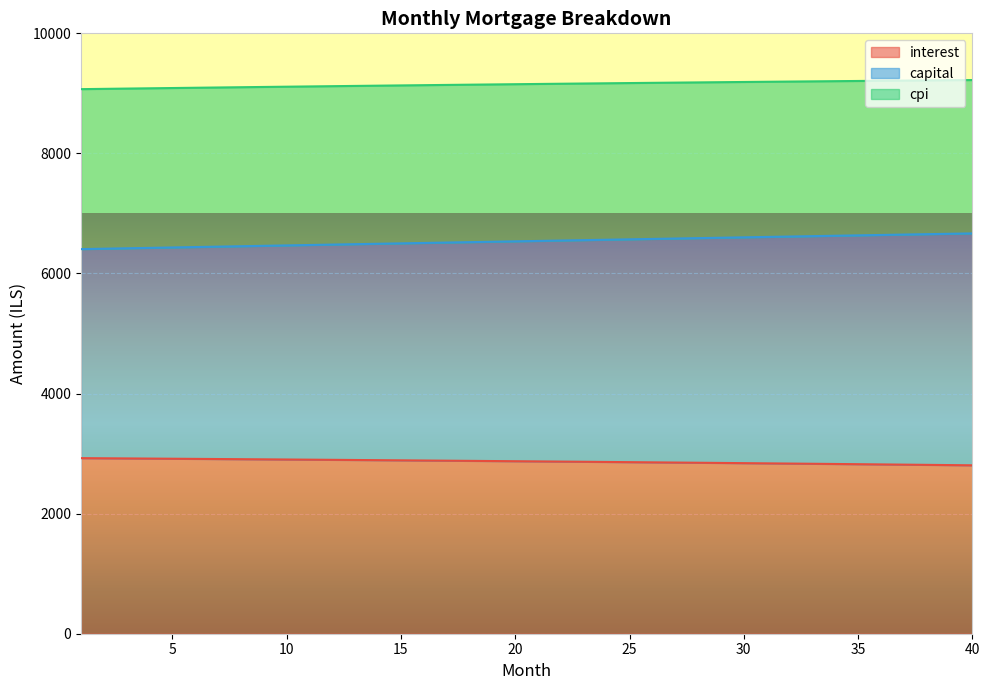

What is the sum of the capital values at 11 and 3?

12894.2